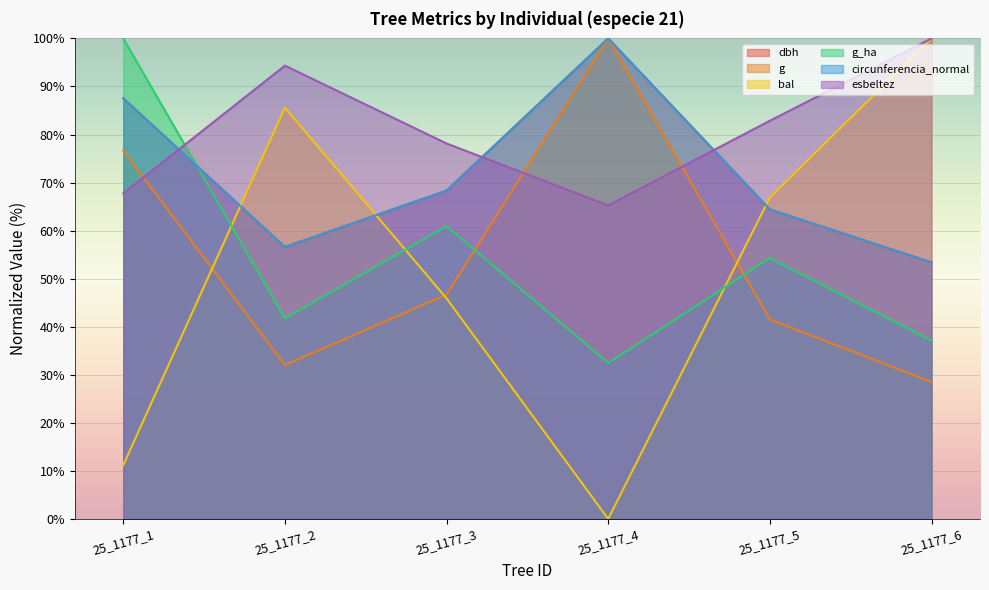

At how many categories does at least one series exceed 78?

6